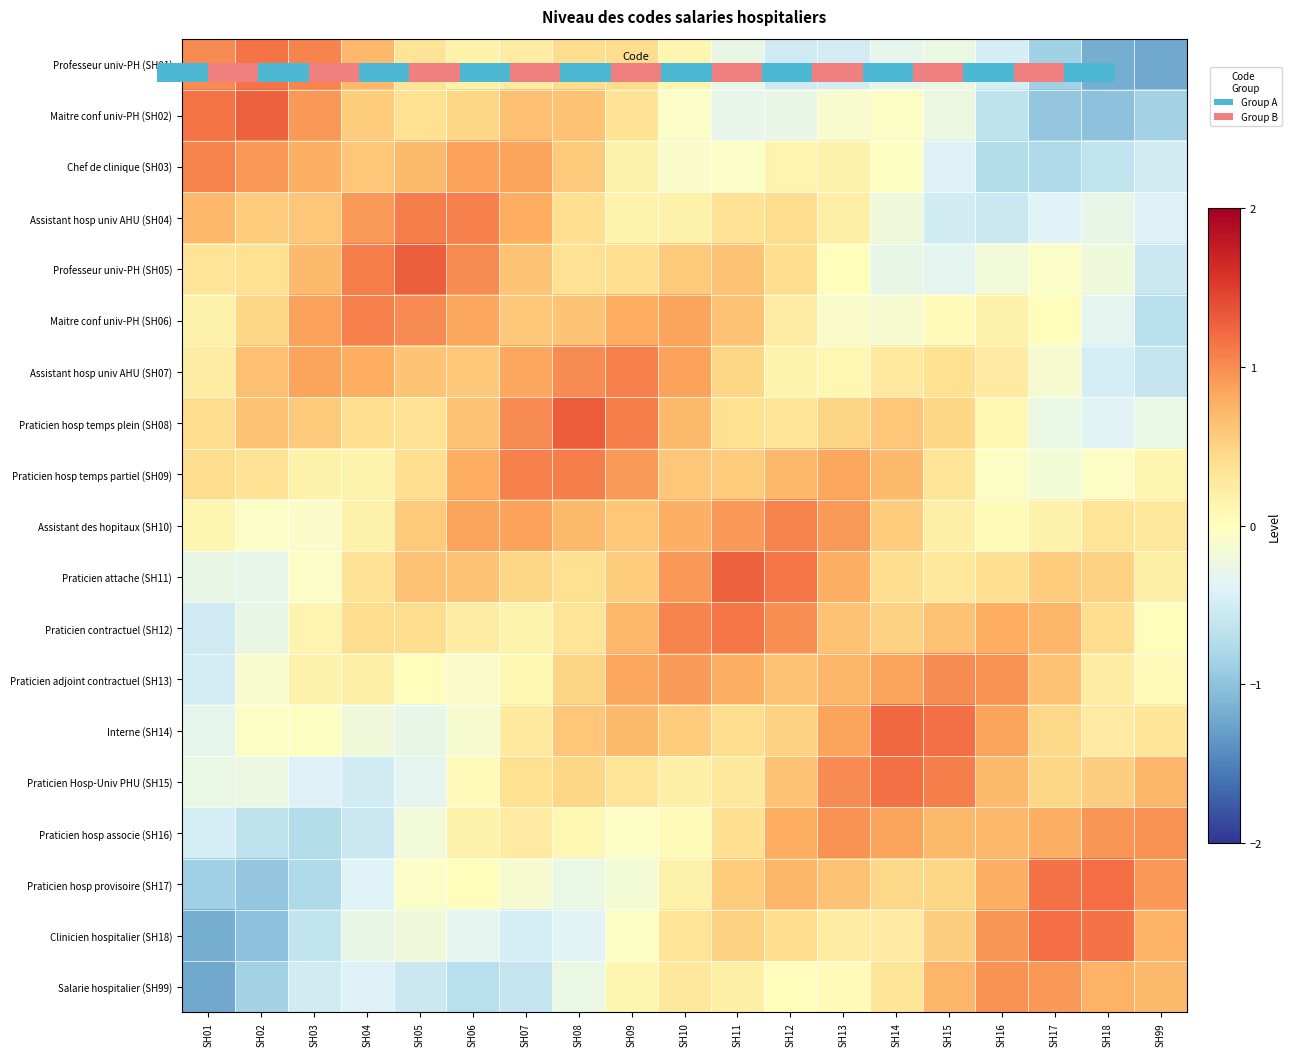

How many series are shown in this chart?

19